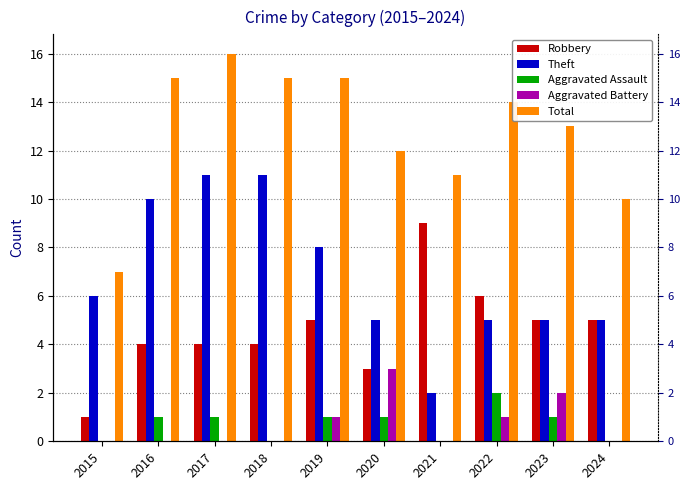

What is the greatest value displayed?

16